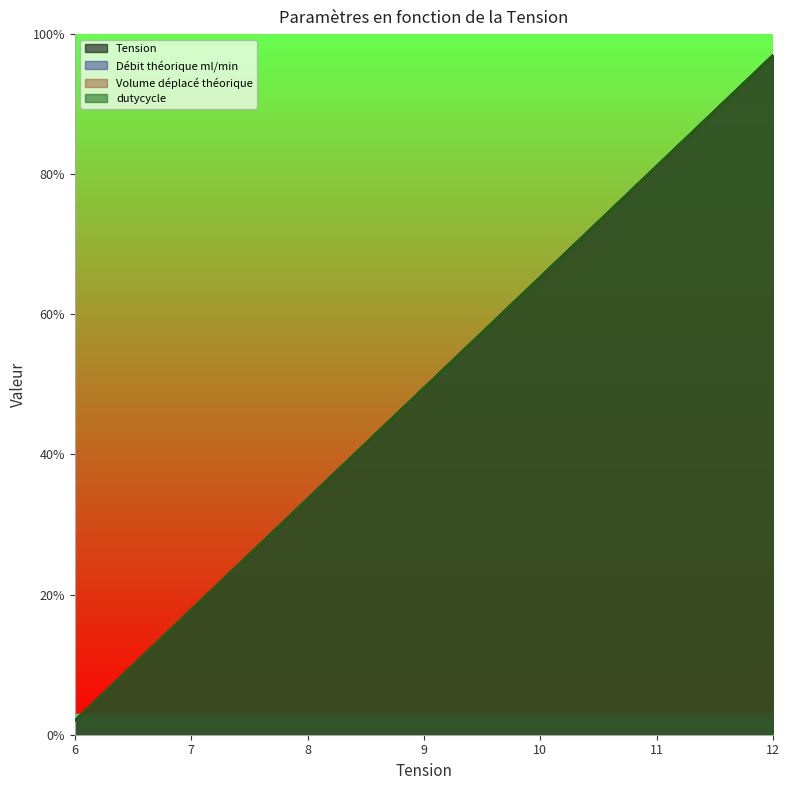

True or false: Volume déplacé théorique has a value of 33.7 at 8.

True